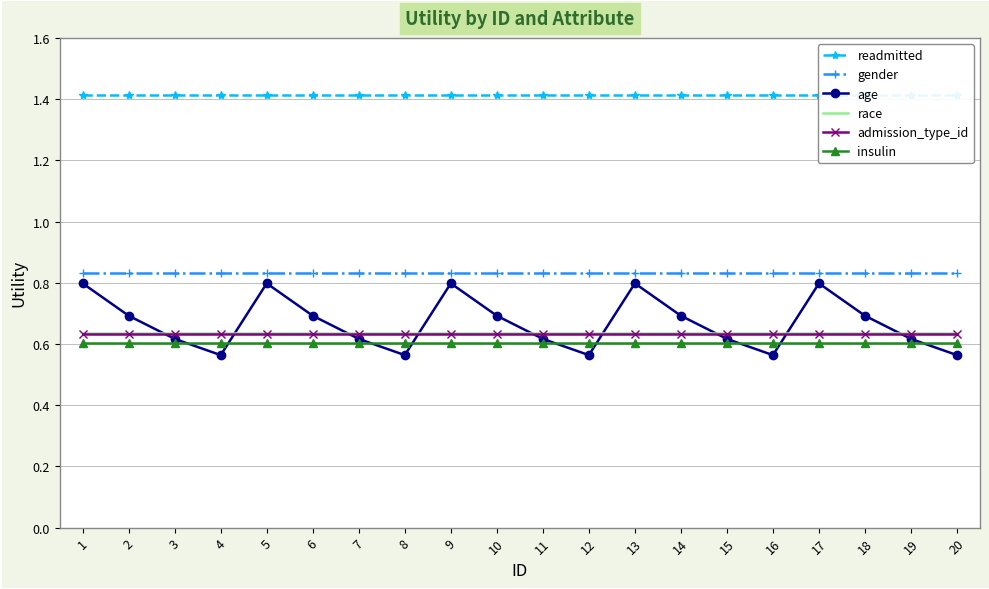

Which series has the largest total across all categories?

readmitted